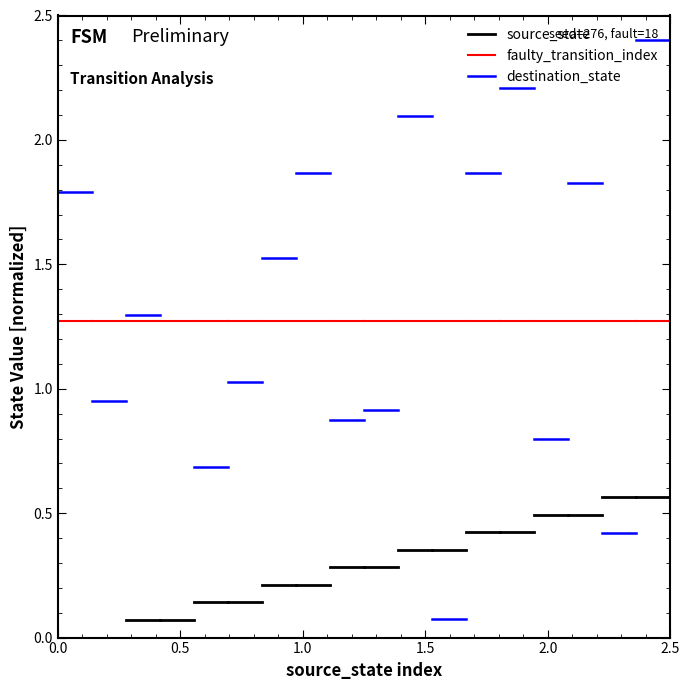

Rank the series at 0.5 from lowest to highest value.

source_state, faulty_transition_index, destination_state